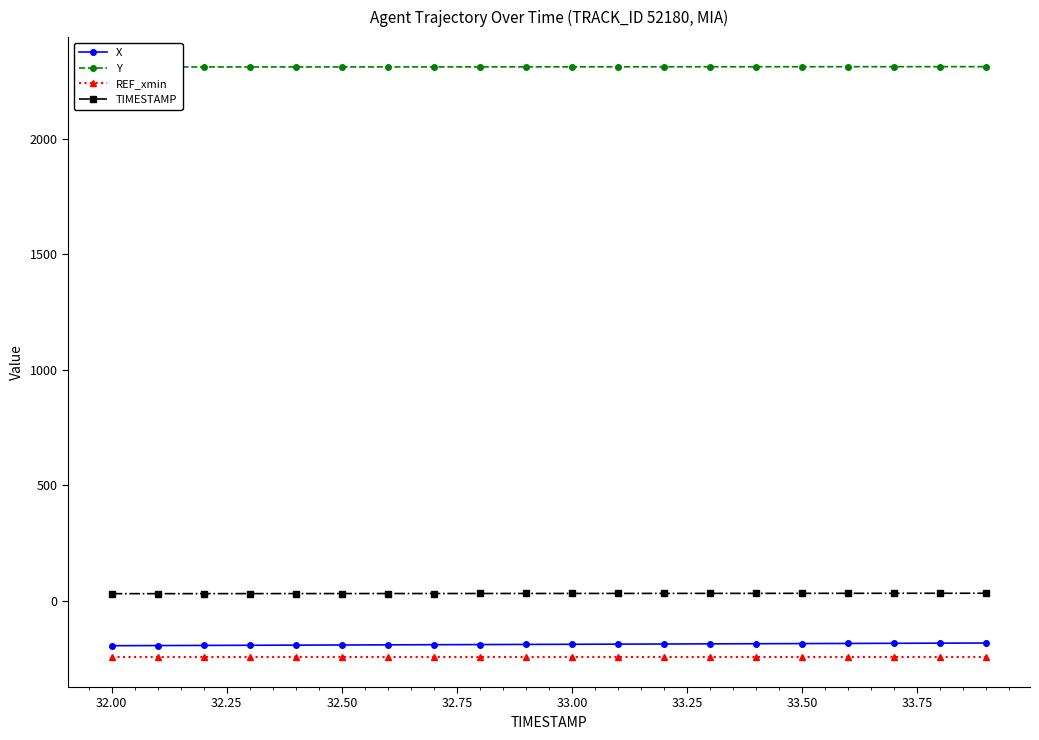

What is the maximum value for X?

-181.3